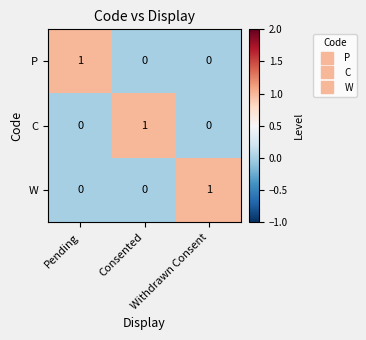

How many categories are shown in the chart?

3